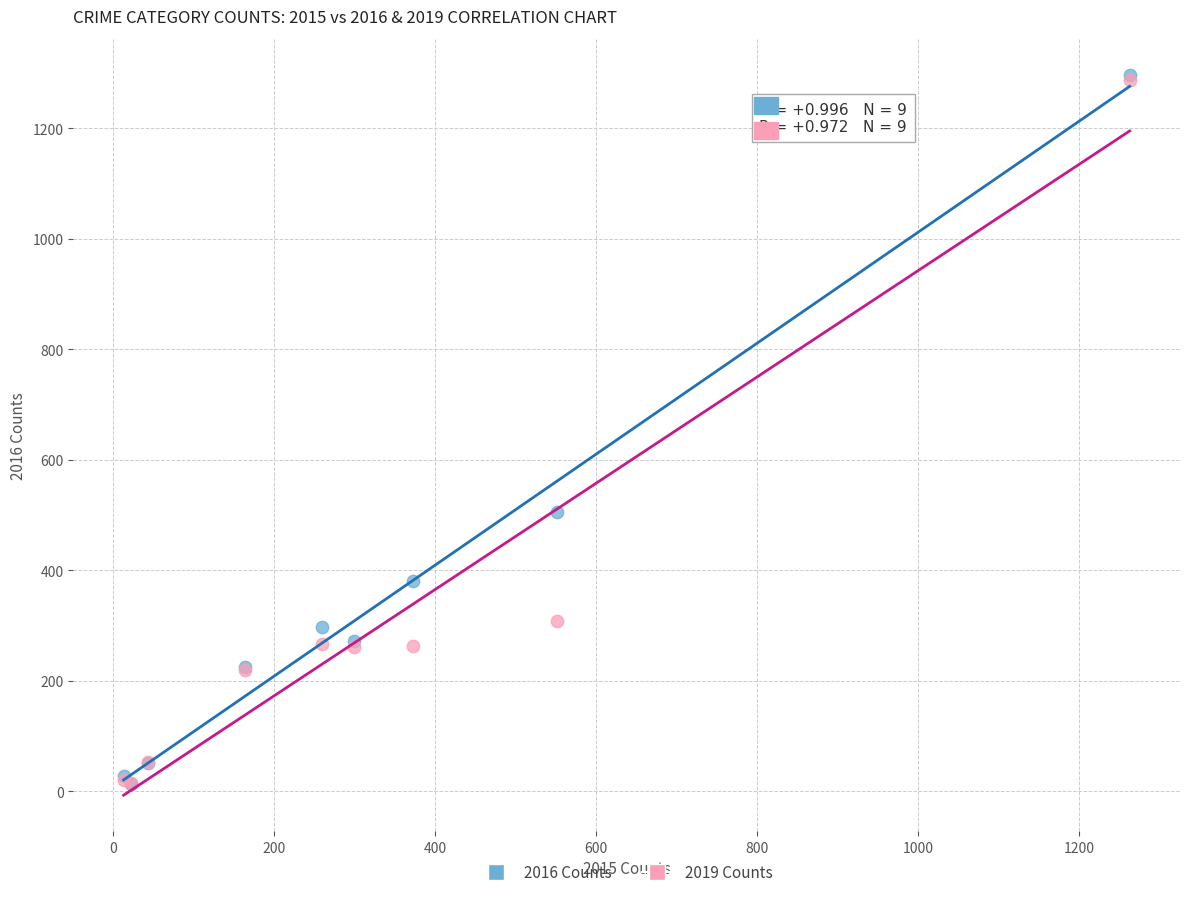

Across all series, what Y value is closest to 655?

505